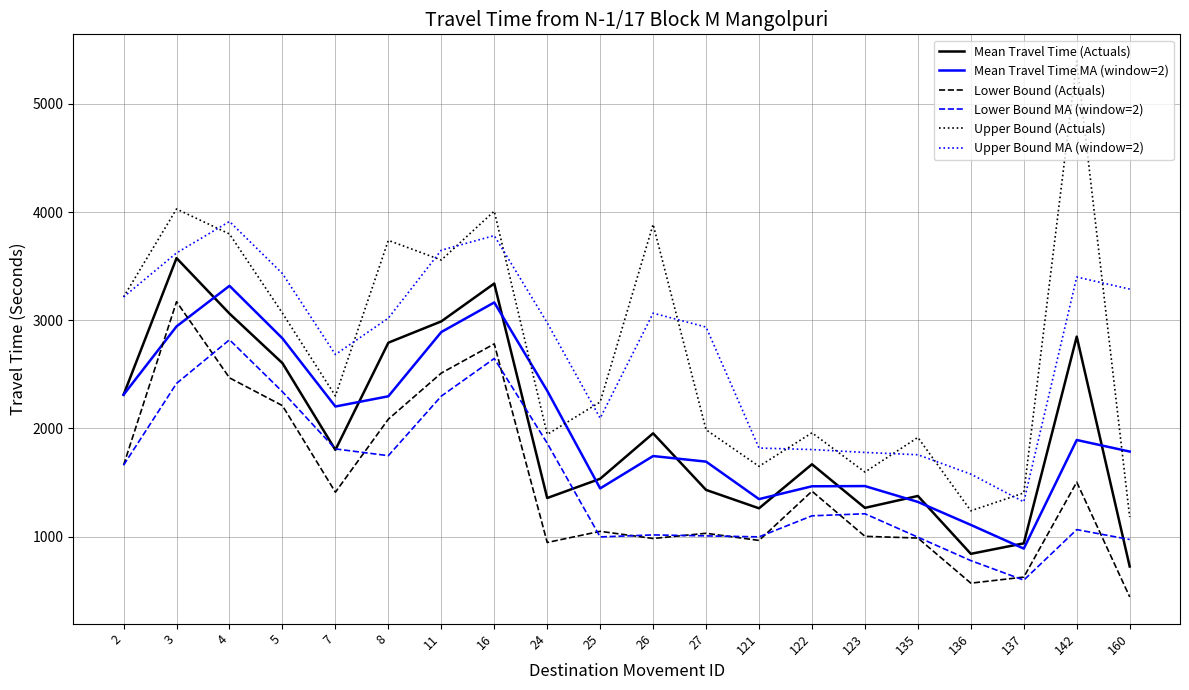

The value of Lower Bound (Actuals) at 26 is 982.0. True or false?

True